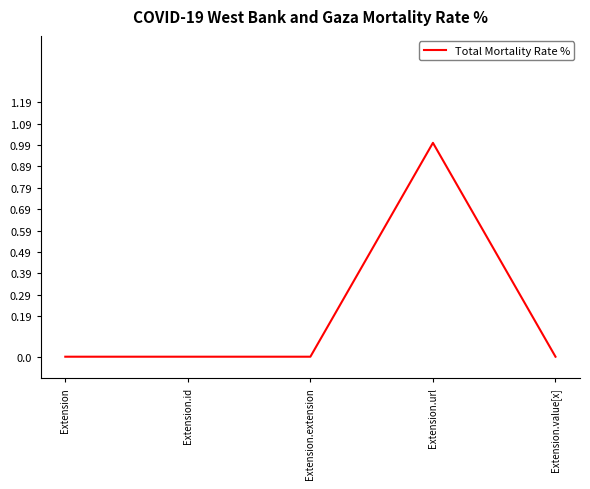

The chart shows a value of 0 at Extension. True or false?

True